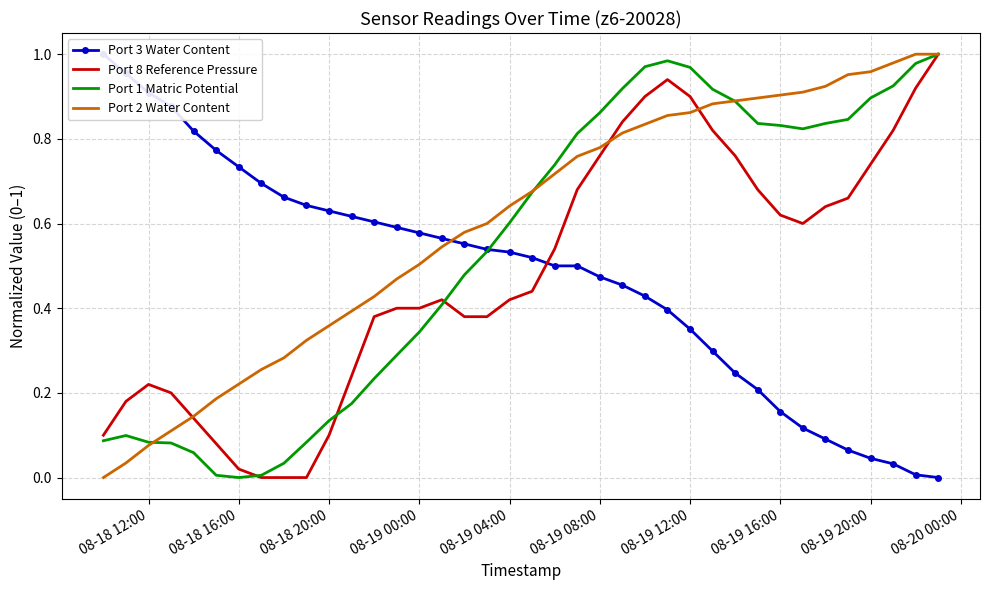

Which series has the largest total across all categories?

Port 2 Water Content